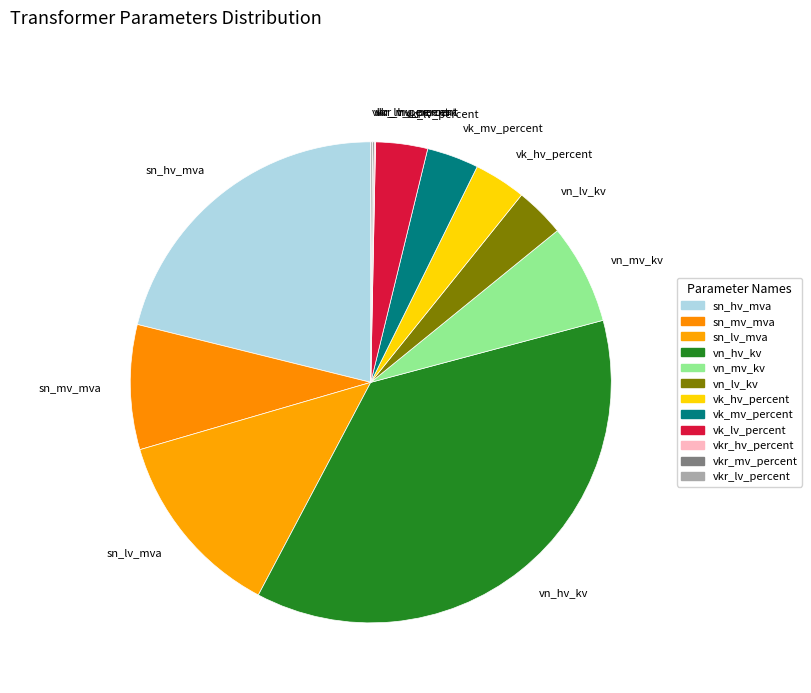

What is the ratio of the value at vk_mv_percent to the value at vn_lv_kv?

1.0